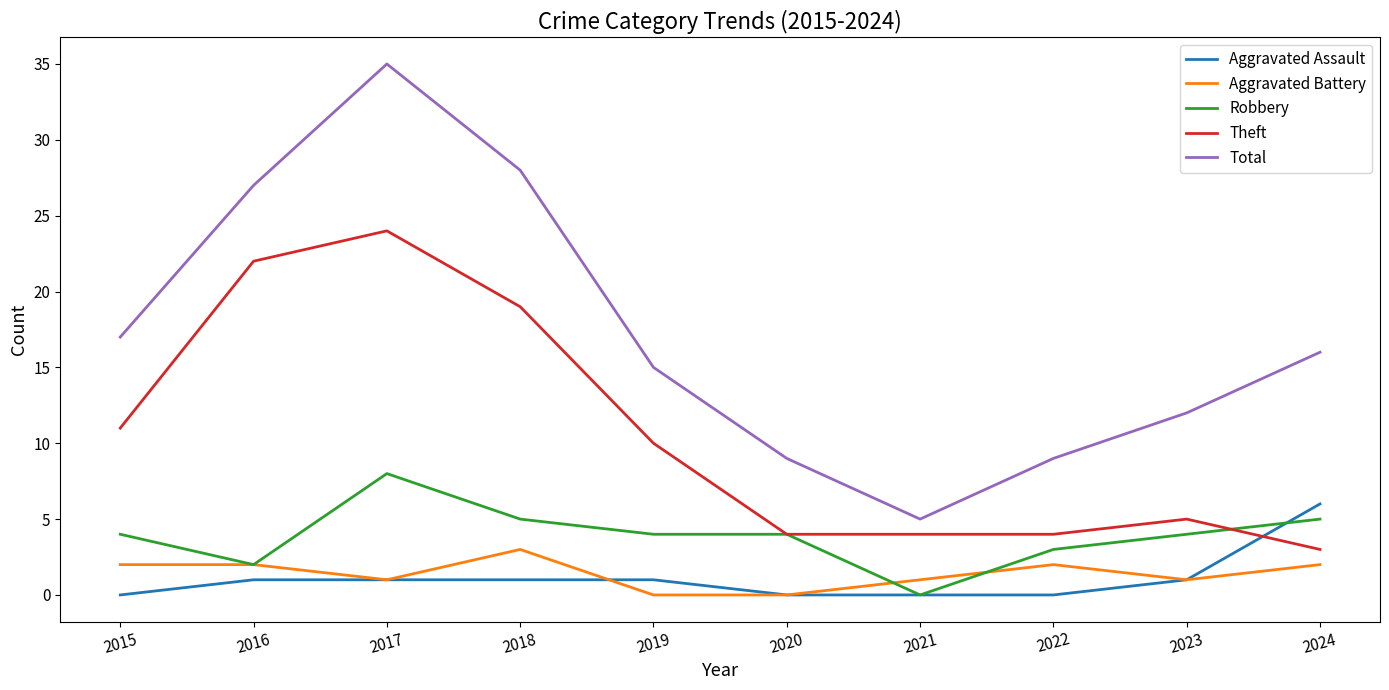

Reading left to right, what are all the values shown in this chart?

Aggravated Assault: 2015=0	2016=1	2017=1	2018=1	2019=1	2020=0	2021=0	2022=0	2023=1	2024=6
Aggravated Battery: 2015=2	2016=2	2017=1	2018=3	2019=0	2020=0	2021=1	2022=2	2023=1	2024=2
Robbery: 2015=4	2016=2	2017=8	2018=5	2019=4	2020=4	2021=0	2022=3	2023=4	2024=5
Theft: 2015=11	2016=22	2017=24	2018=19	2019=10	2020=4	2021=4	2022=4	2023=5	2024=3
Total: 2015=17	2016=27	2017=35	2018=28	2019=15	2020=9	2021=5	2022=9	2023=12	2024=16